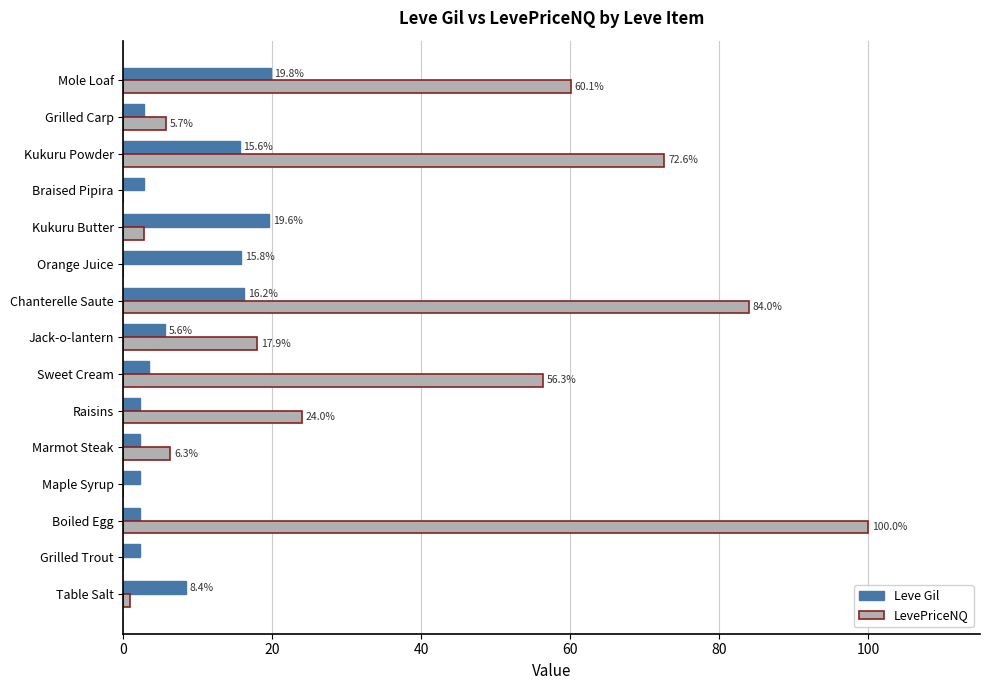

Between Boiled Egg and Kukuru Powder, which series saw the biggest shift?

LevePriceNQ